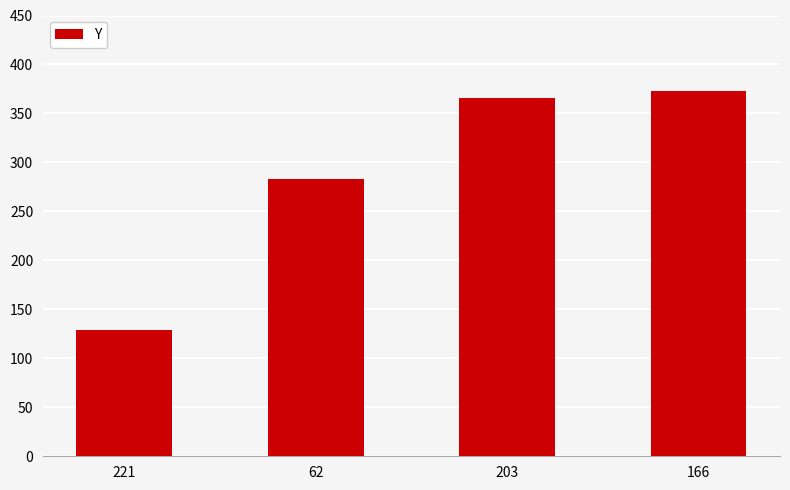

What is the change in value from 221 to 203?

+237